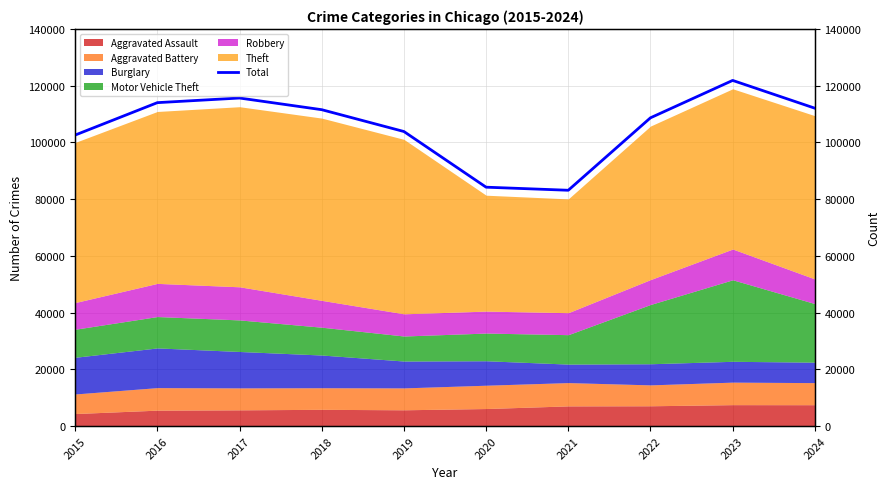

What is the change in value from 2023 to 2024?

-9792